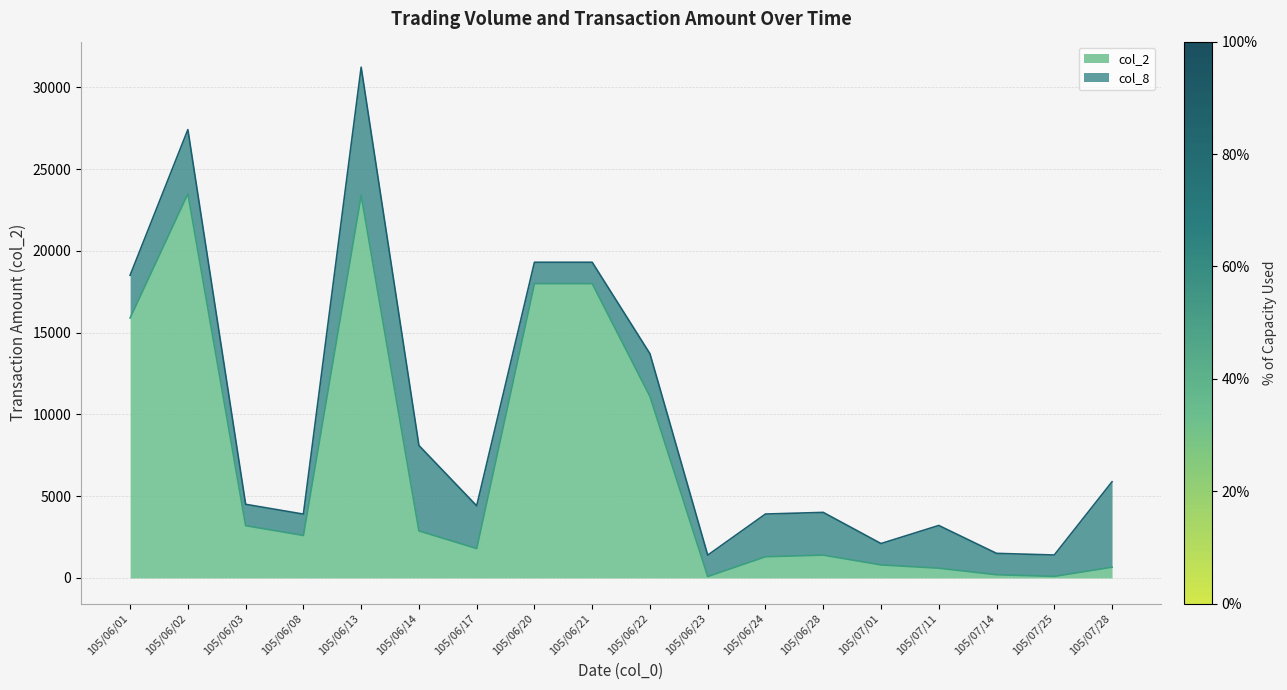

Approximately how many times larger is the value at 105/06/13 compared to 105/06/08?

9.0